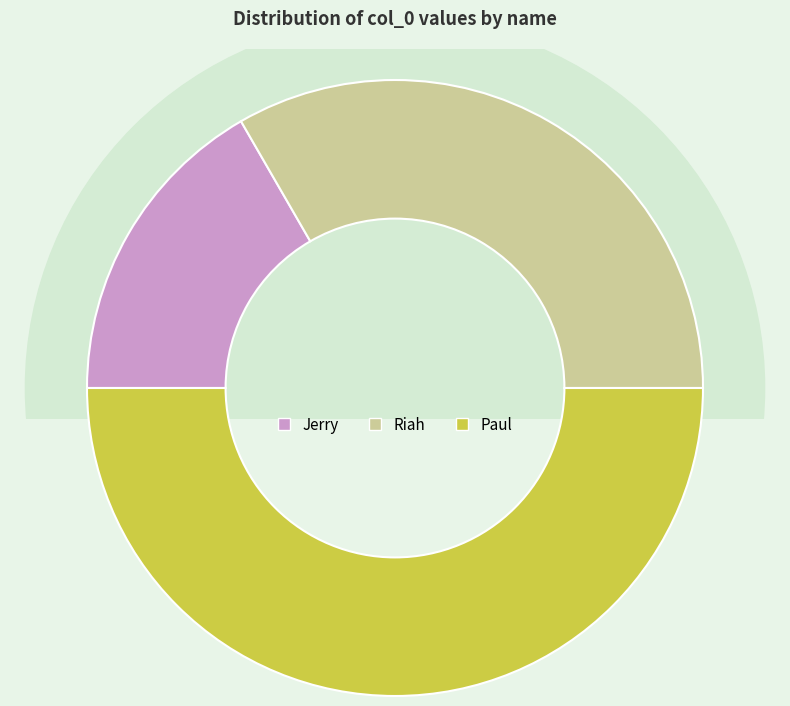

How many segments does this pie chart have?

3